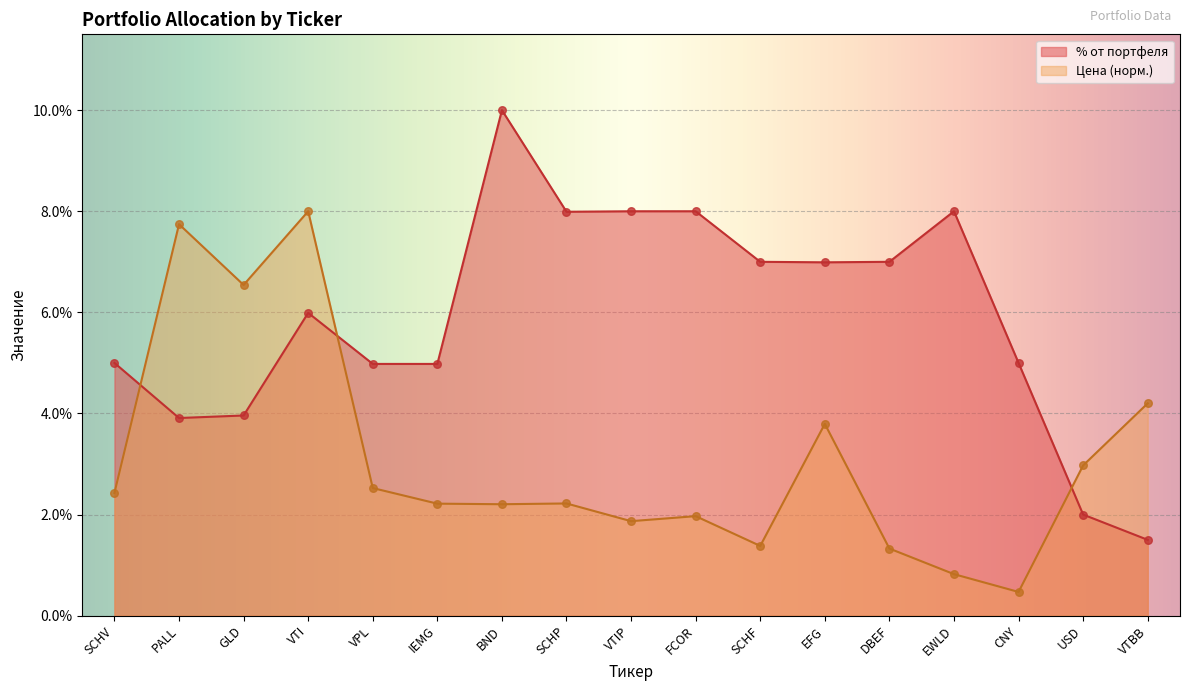

Which series reaches the maximum Y coordinate?

% от портфеля